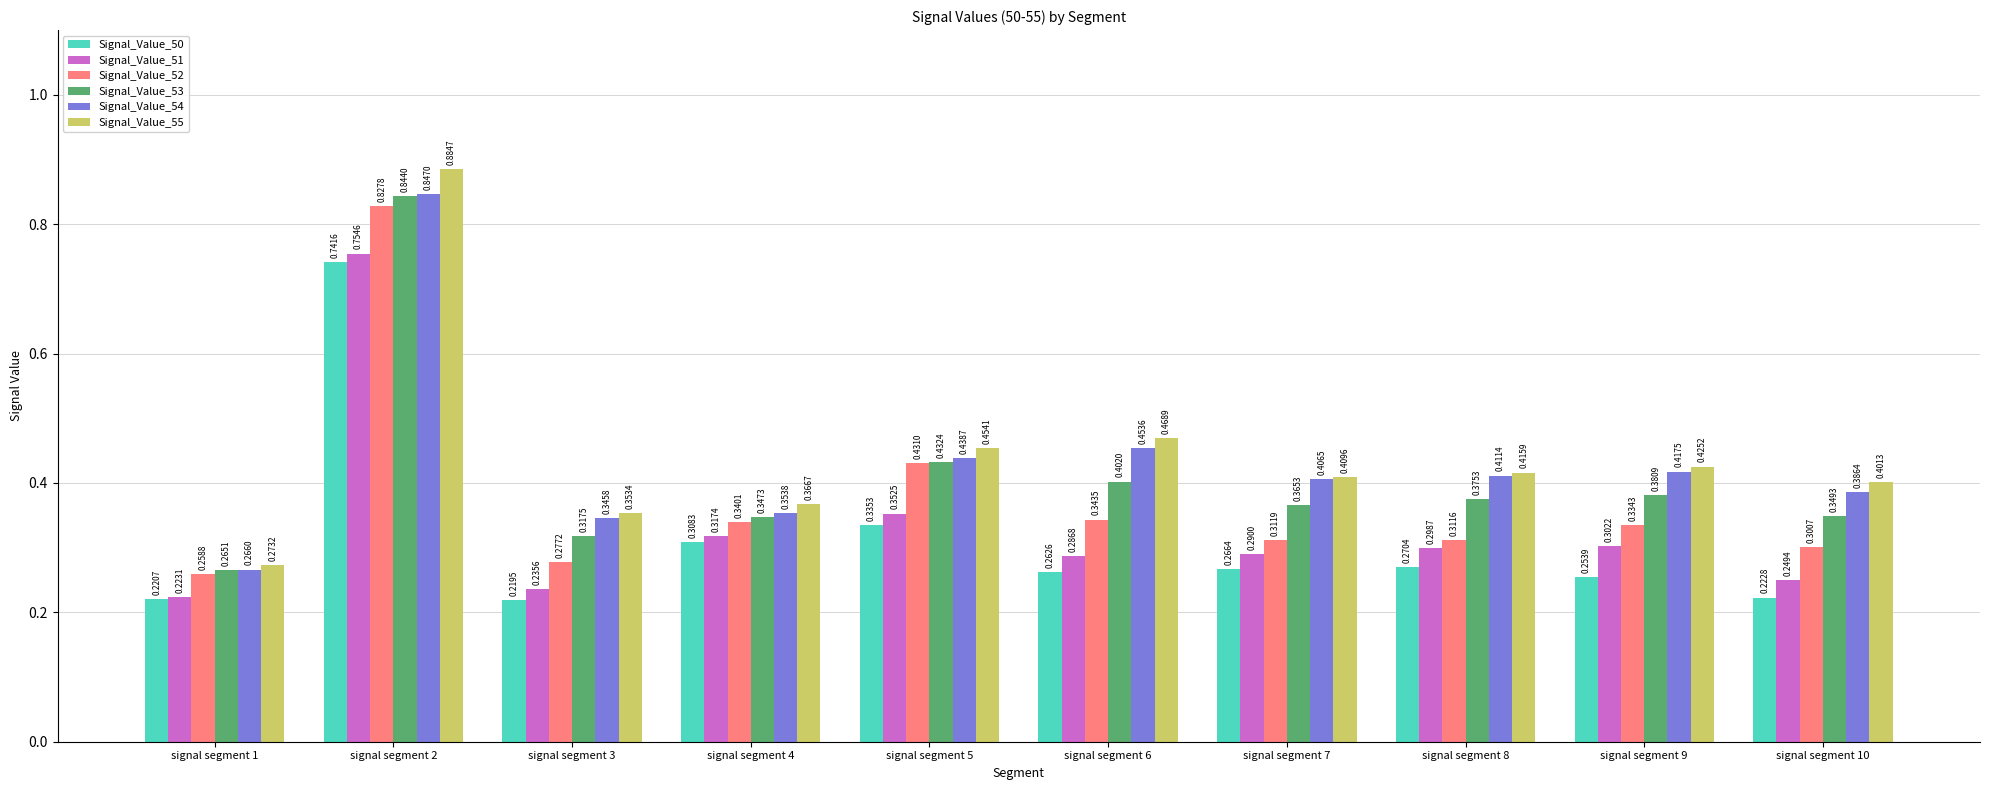

How many Signal_Value_51 values are between 0 and 1?

10